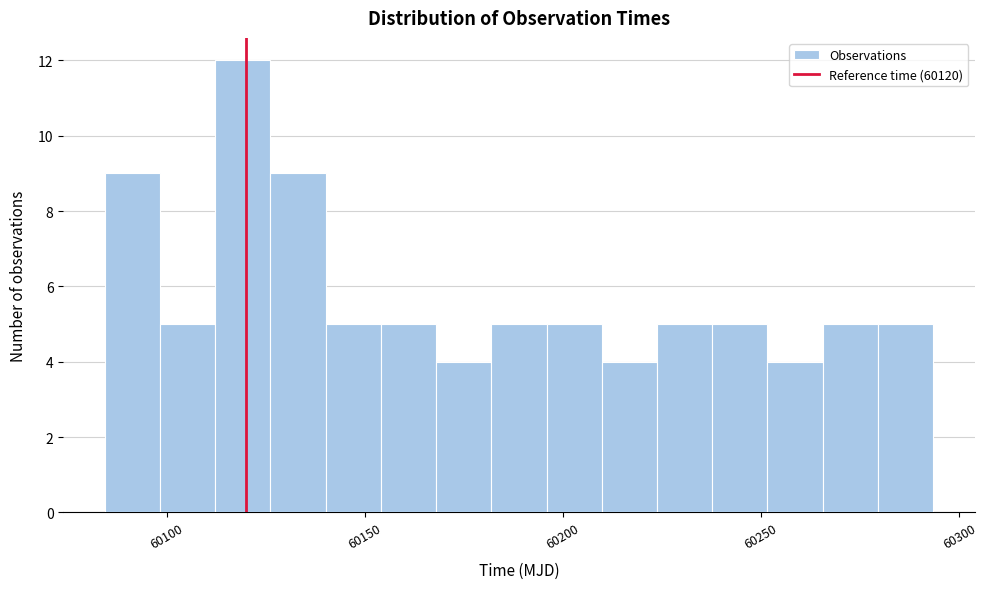

Read against the x-axis, roughly where is the centre of the tallest bar?

60120